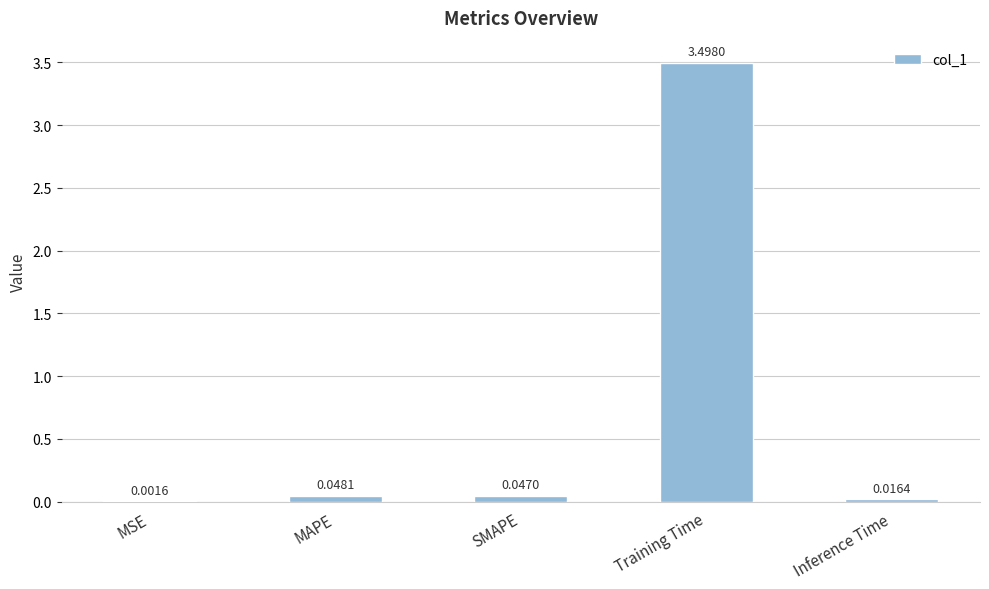

Where is the data nearest to the value 1?

MAPE